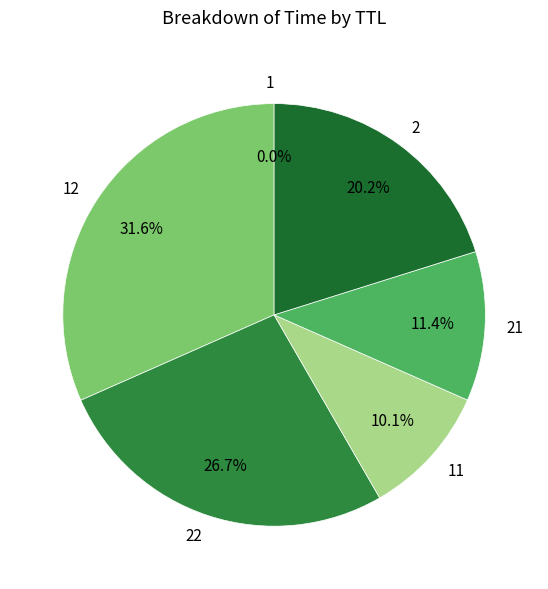

To the nearest percent, what is the difference between the largest and smallest slice percentages?

32%